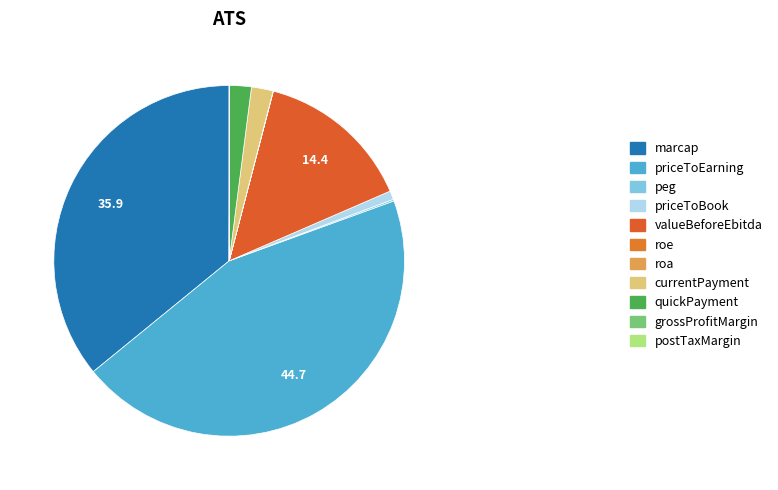

Between roe and quickPayment, which is larger?

quickPayment